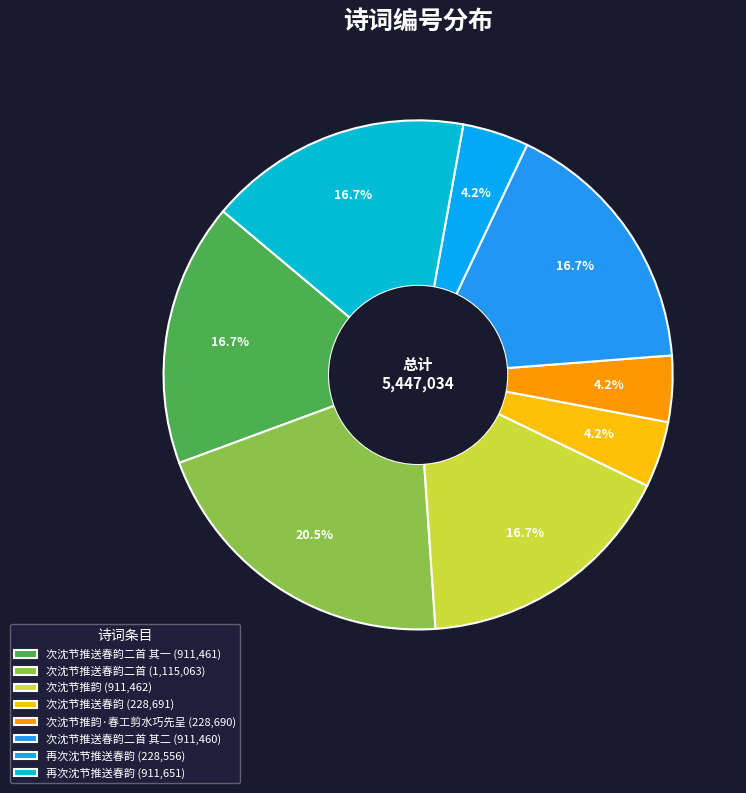

How many slices are in this pie chart?

8